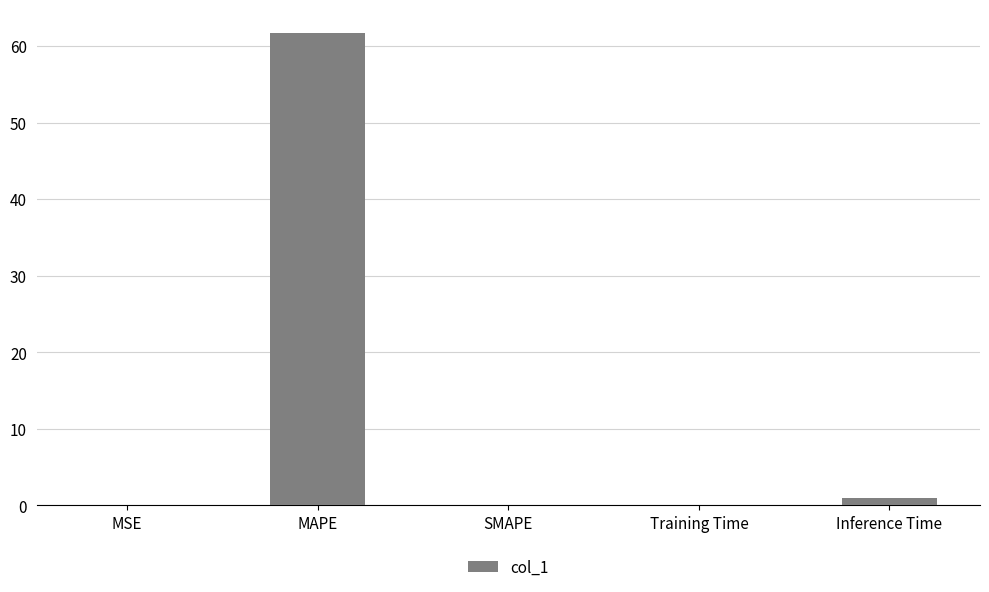

What is the sum of all values?

62.8